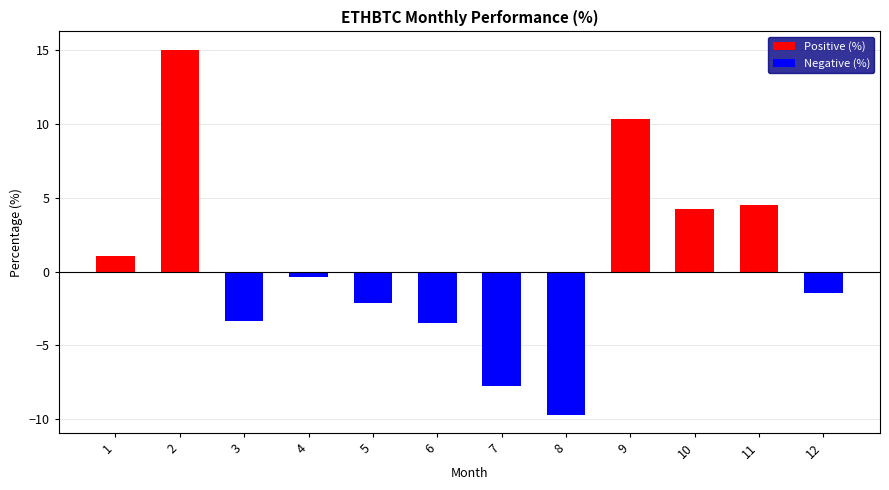

What is the difference between the values at 11 and 3?

7.9